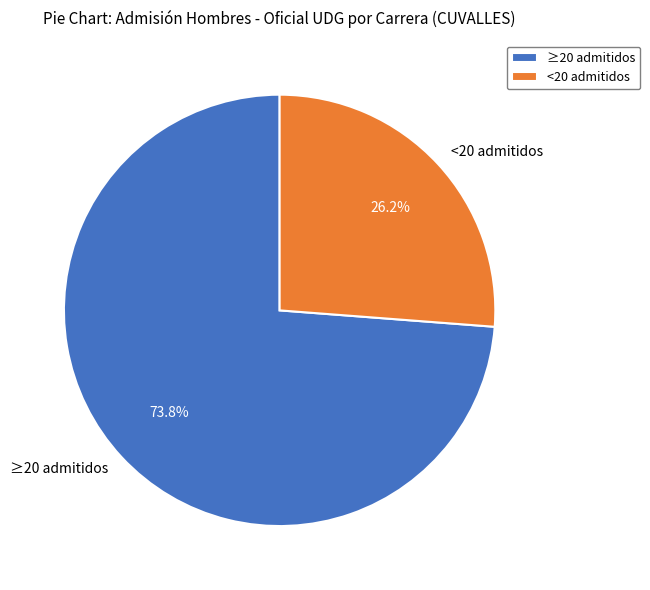

To the nearest percent, what is the average slice percentage?

50%